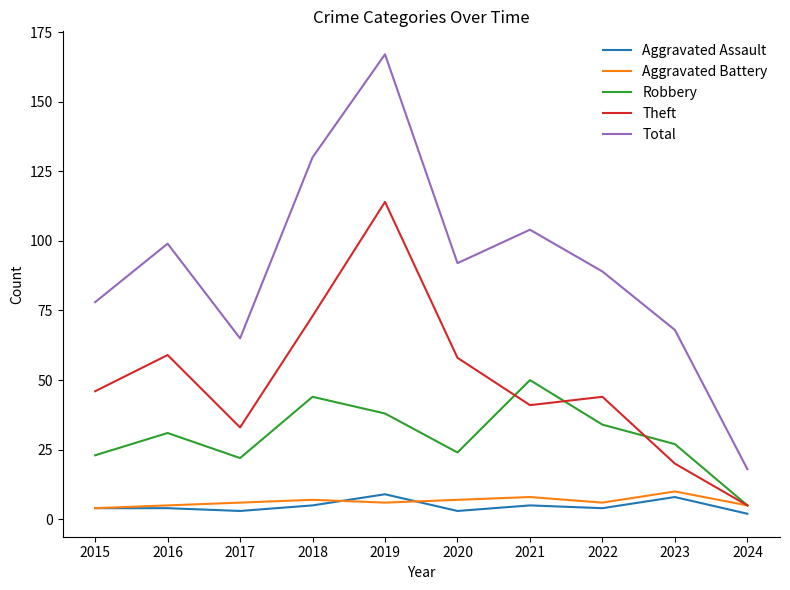

Reading left to right, what are all the values shown in this chart?

Aggravated Assault: 4	4	3	5	9	3	5	4	8	2
Aggravated Battery: 4	5	6	7	6	7	8	6	10	5
Robbery: 23	31	22	44	38	24	50	34	27	5
Theft: 46	59	33	73	114	58	41	44	20	5
Total: 78	99	65	130	167	92	104	89	68	18